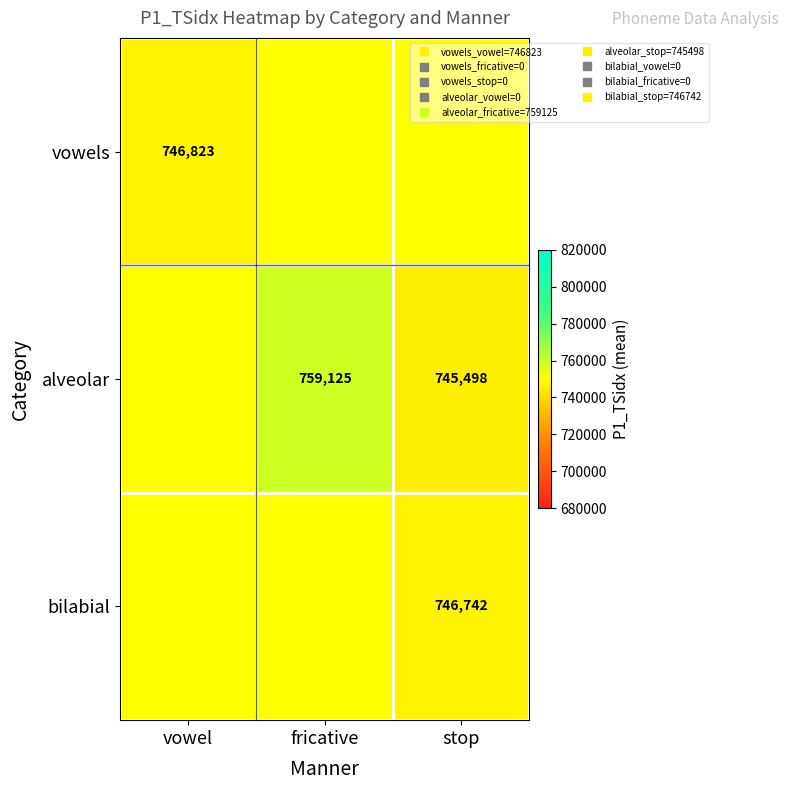

At how many categories does at least one series exceed 757759?

1